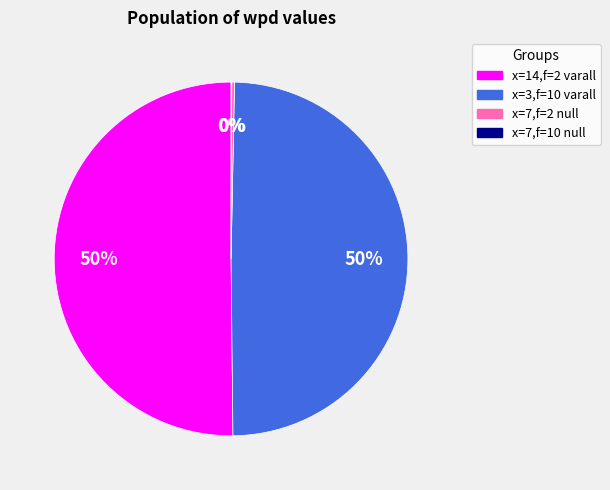

To the nearest percent, what is the average slice percentage?

25%